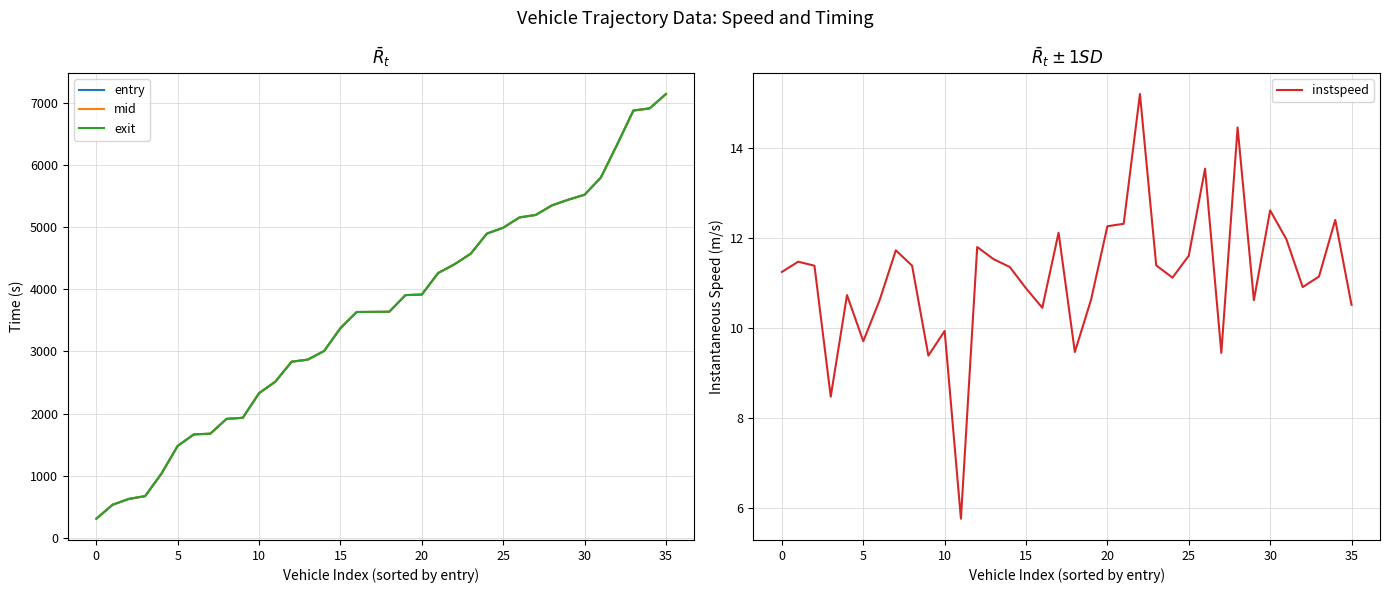

Reading right to left, extract all data points from this chart.

entry: 7150.0	6918.9	6883.8	6334.6	5803.1	5526.7	5446.0	5355.6	5200.8	5160.6	4994.8	4899.9	4574.7	4404.3	4263.7	3916.8	3908.7	3639.9	3637.9	3636.0	3376.0	3008.6	2868.7	2835.0	2512.3	2327.9	1930.7	1912.9	1673.8	1663.7	1477.6	1029.7	667.8	622.9	528.7	303.9
mid: 7150.5	6919.3	6884.3	6335.0	5803.5	5527.2	5446.5	5356.0	5201.3	5161.1	4995.3	4900.3	4575.2	4404.6	4264.1	3917.3	3909.2	3640.4	3638.4	3636.5	3376.5	3009.1	2869.2	2835.4	2513.0	2328.4	1931.2	1913.4	1674.3	1664.2	1478.1	1030.2	668.4	623.4	529.2	304.3
exit: 7150.9	6919.6	6884.7	6335.4	5803.9	5527.5	5446.9	5356.3	5201.7	5161.4	4995.7	4900.7	4575.6	4404.9	4264.4	3917.6	3909.6	3640.9	3638.7	3636.9	3376.9	3009.5	2869.5	2835.8	2513.8	2328.8	1931.6	1913.8	1674.6	1664.6	1478.5	1030.6	668.9	623.8	529.5	304.7
instspeed: 10.5	12.4	11.1	10.9	12.0	12.6	10.6	14.5	9.4	13.5	11.6	11.1	11.4	15.2	12.3	12.3	10.6	9.5	12.1	10.5	10.9	11.4	11.5	11.8	5.8	9.9	9.4	11.4	11.7	10.6	9.7	10.7	8.5	11.4	11.5	11.3